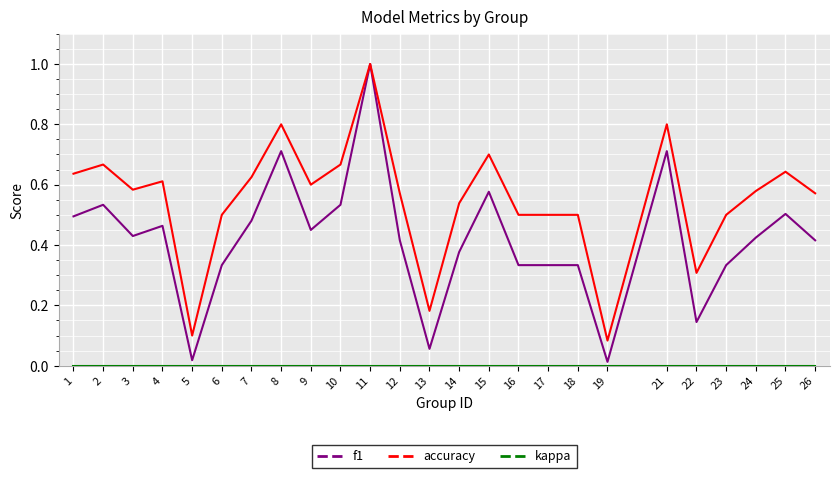

True or false: accuracy has a value of 0.2 at 16.

False